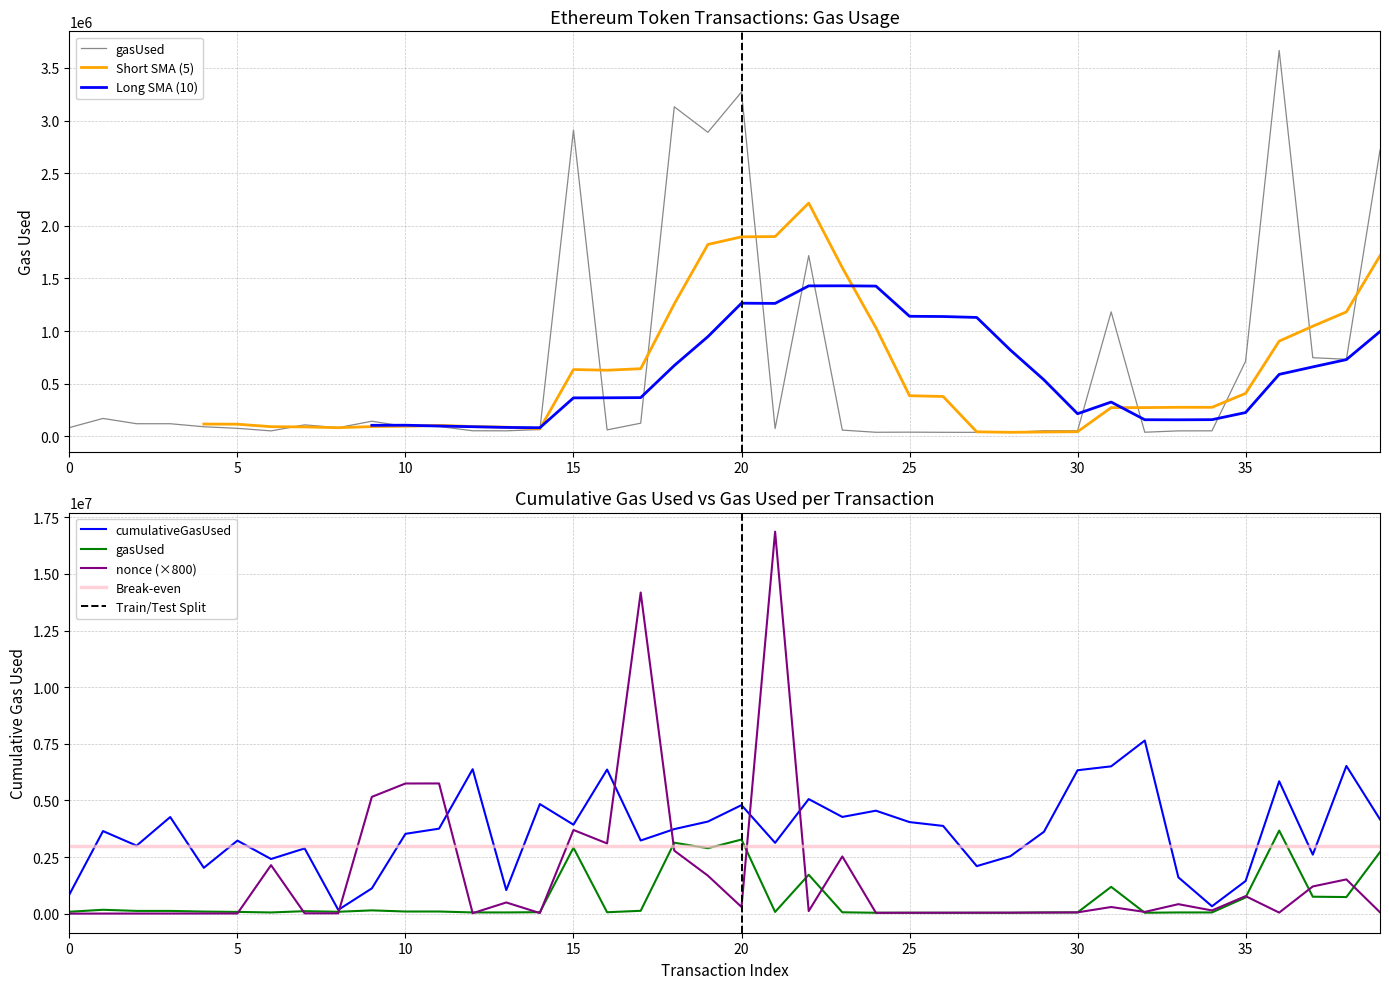

At which category does cumulativeGasUsed reach its first local peak?

1